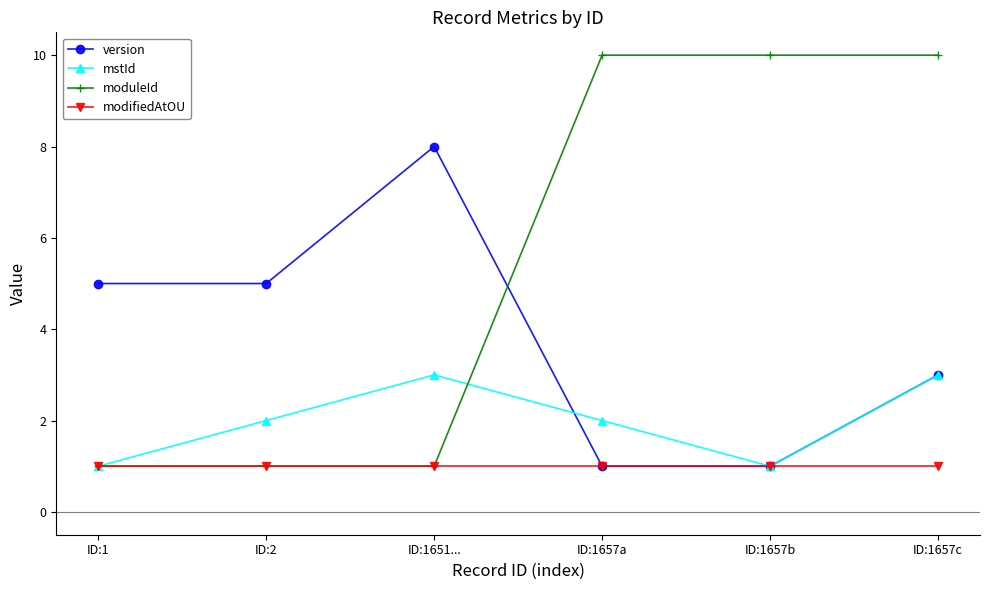

Reading left to right, extract all data points from this chart.

version: ID:1=5	ID:2=5	ID:1651...=8	ID:1657a=1	ID:1657b=1	ID:1657c=3
mstId: ID:1=1	ID:2=2	ID:1651...=3	ID:1657a=2	ID:1657b=1	ID:1657c=3
moduleId: ID:1=1	ID:2=1	ID:1651...=1	ID:1657a=10	ID:1657b=10	ID:1657c=10
modifiedAtOU: ID:1=1	ID:2=1	ID:1651...=1	ID:1657a=1	ID:1657b=1	ID:1657c=1